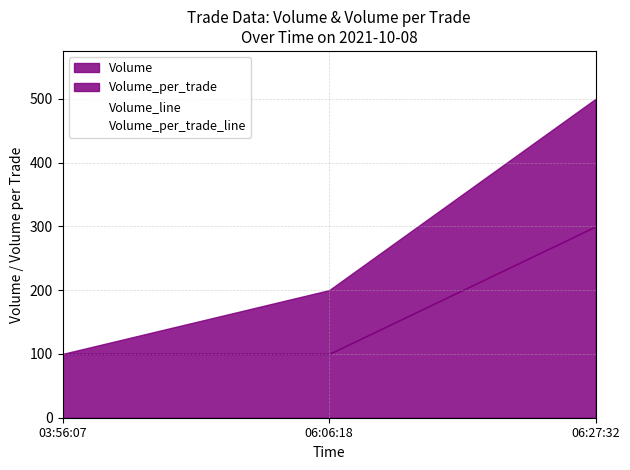

List the series in order of their peak value, lowest first.

Volume_per_trade_line, Volume_line